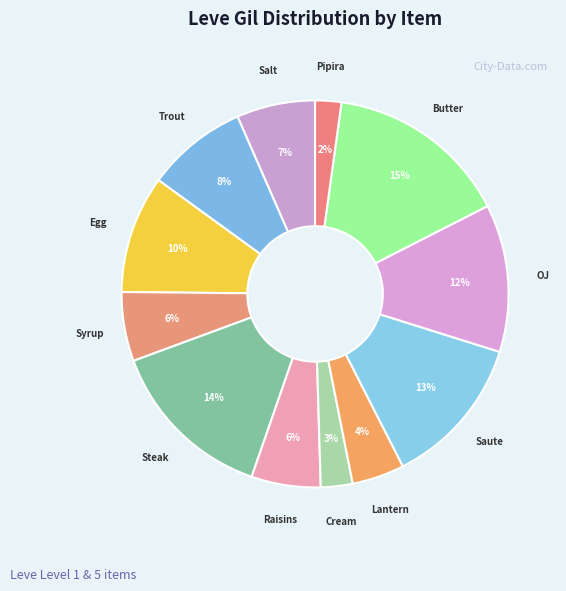

Count the number of slices in the pie.

12